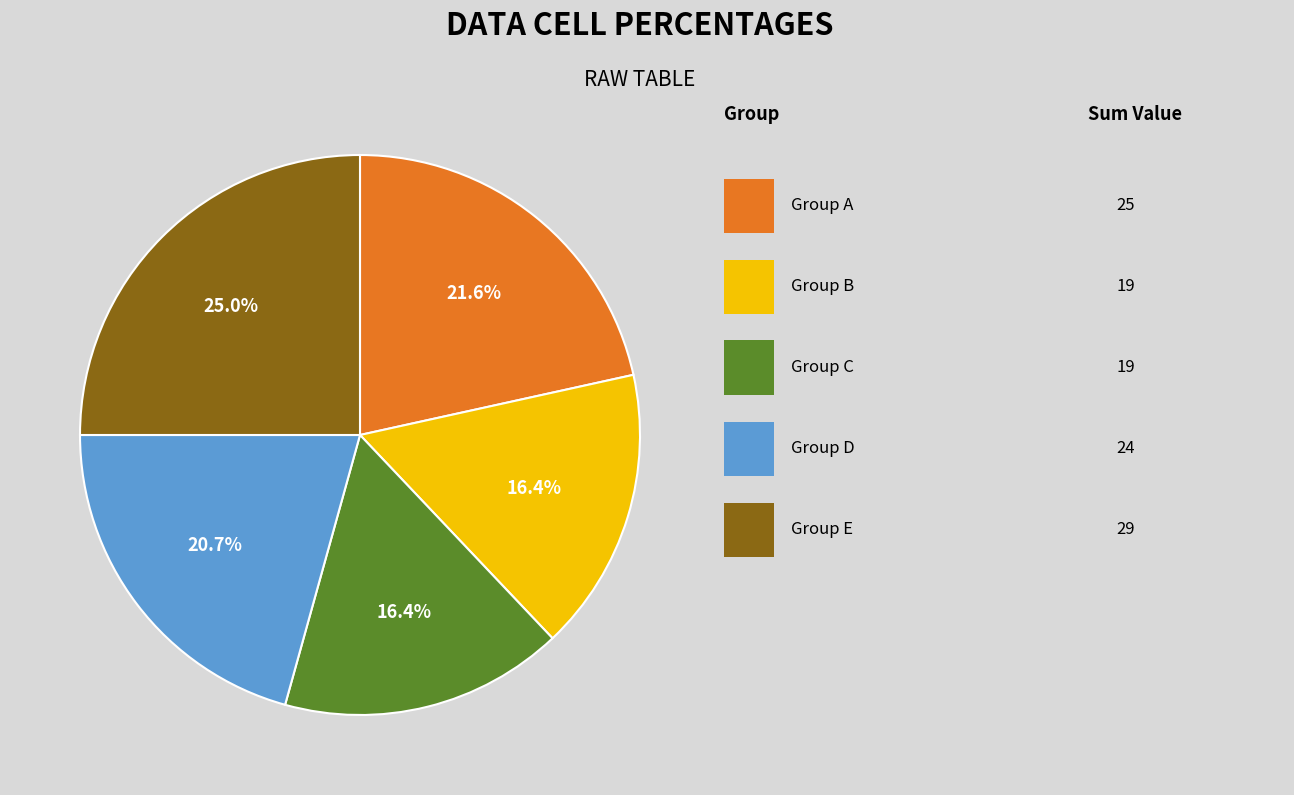

How many slices are in this pie chart?

5